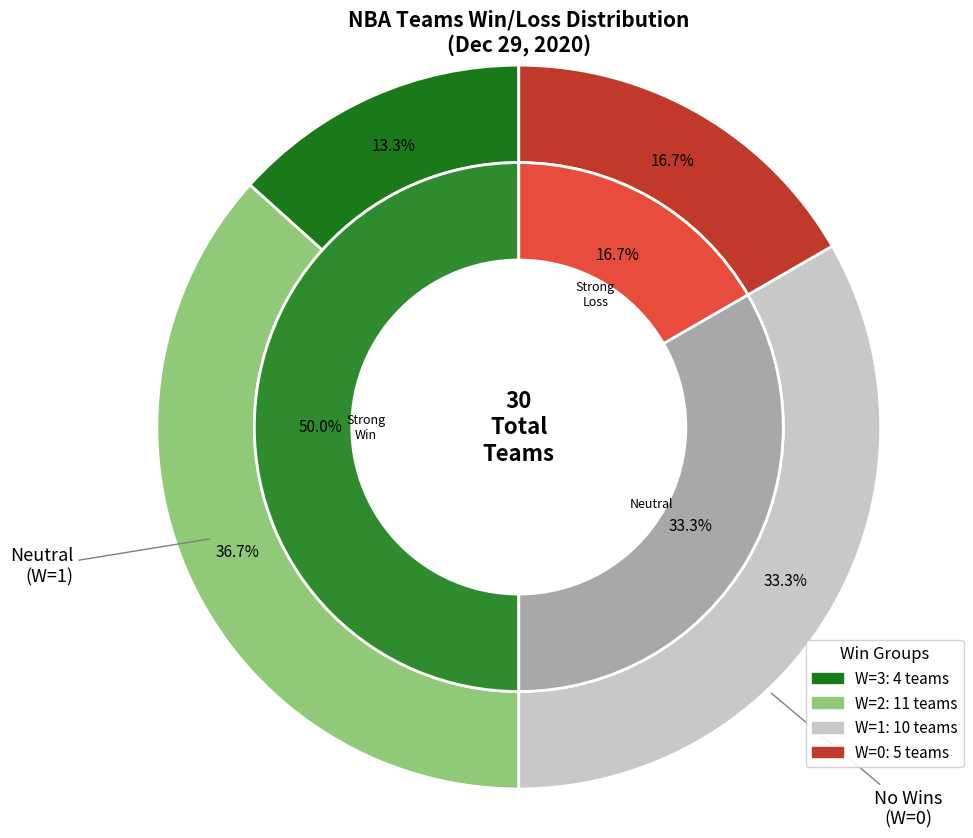

The 26 slice represents 1% of the pie. True or false?

False